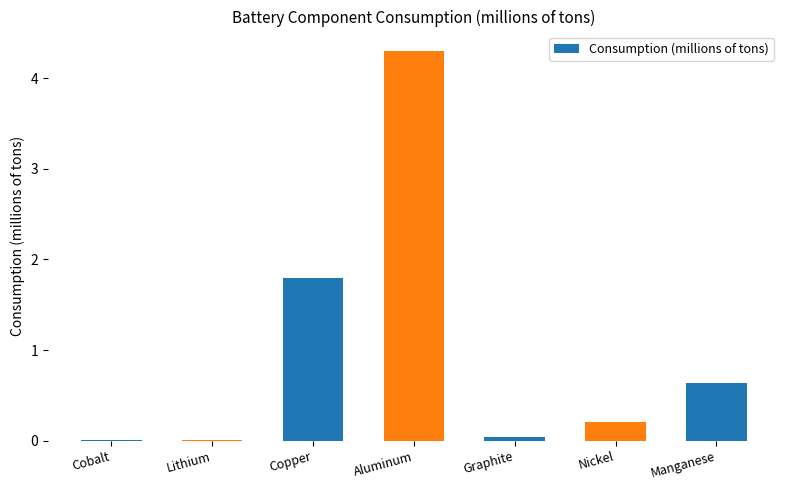

What is the change in value from Graphite to Nickel?

+0.2